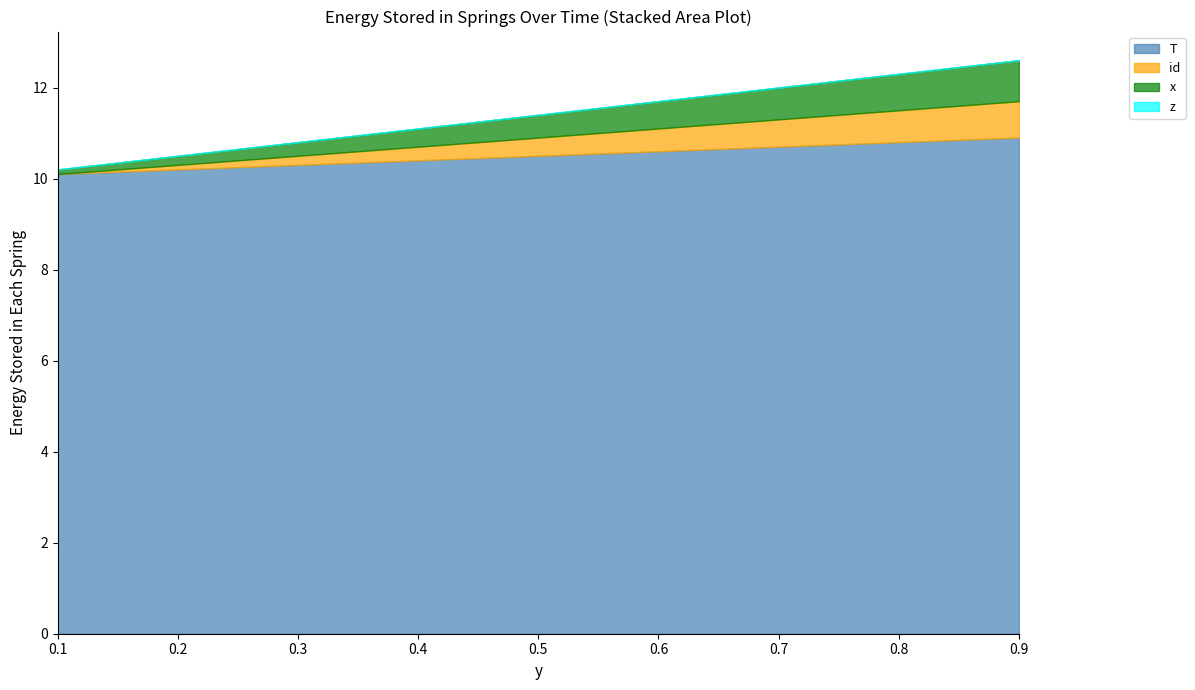

How many series are shown in this chart?

4